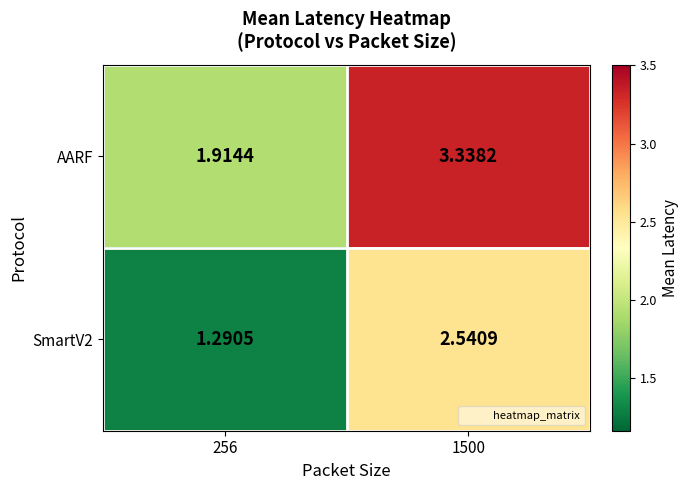

List the series in order of their overall mean, lowest first.

SmartV2, AARF